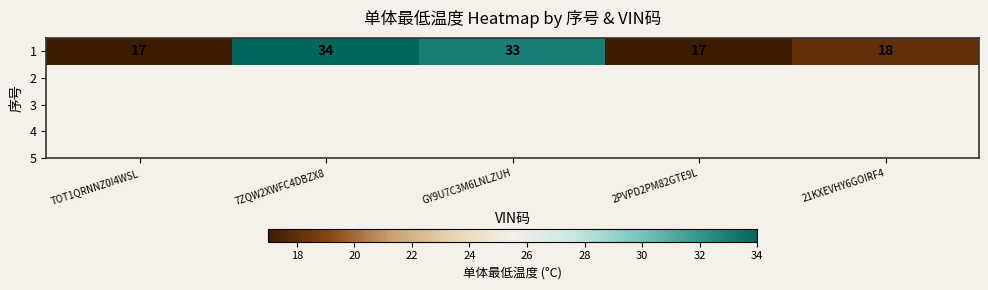

List the labels in order of value, smallest first.

TOT1QRNNZ0I4WSL, 2PVPD2PM82GTE9L, 21KXEVHY6GOIRF4, GY9U7C3M6LNLZUH, 7ZQW2XWFC4DBZX8